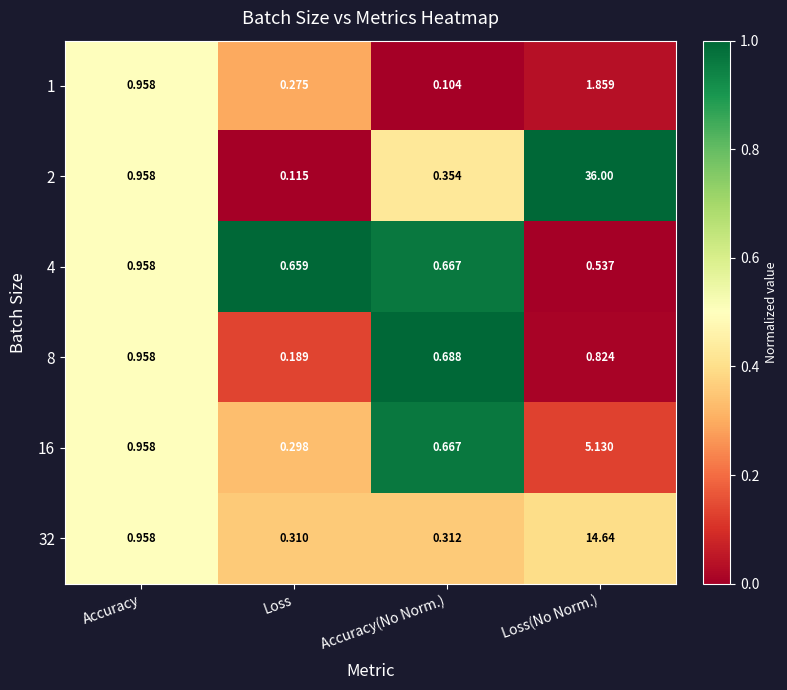

Rank the series at Loss from lowest to highest value.

2, 8, 1, 16, 32, 4